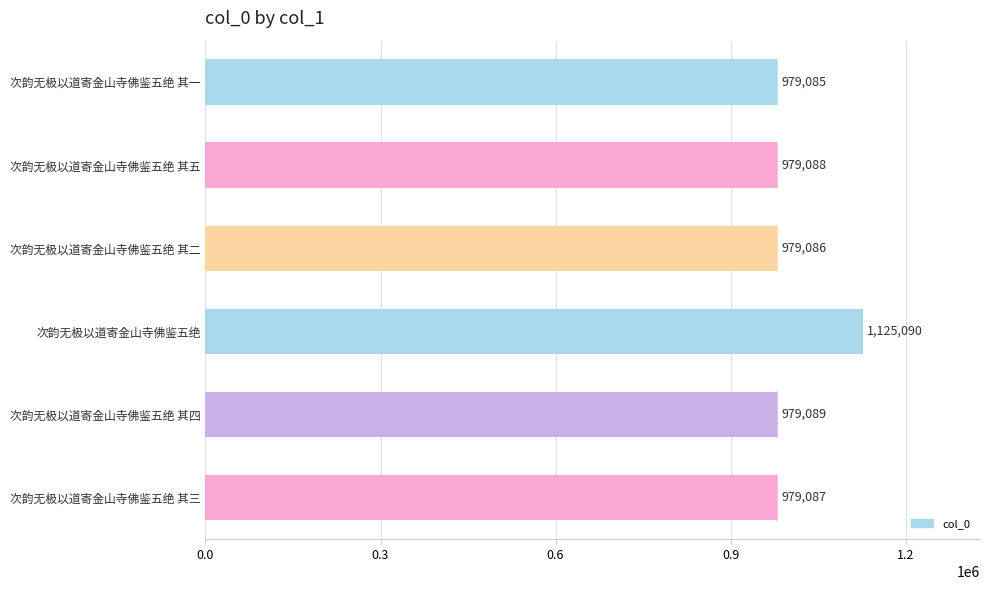

What is the sum of all values?

6020525